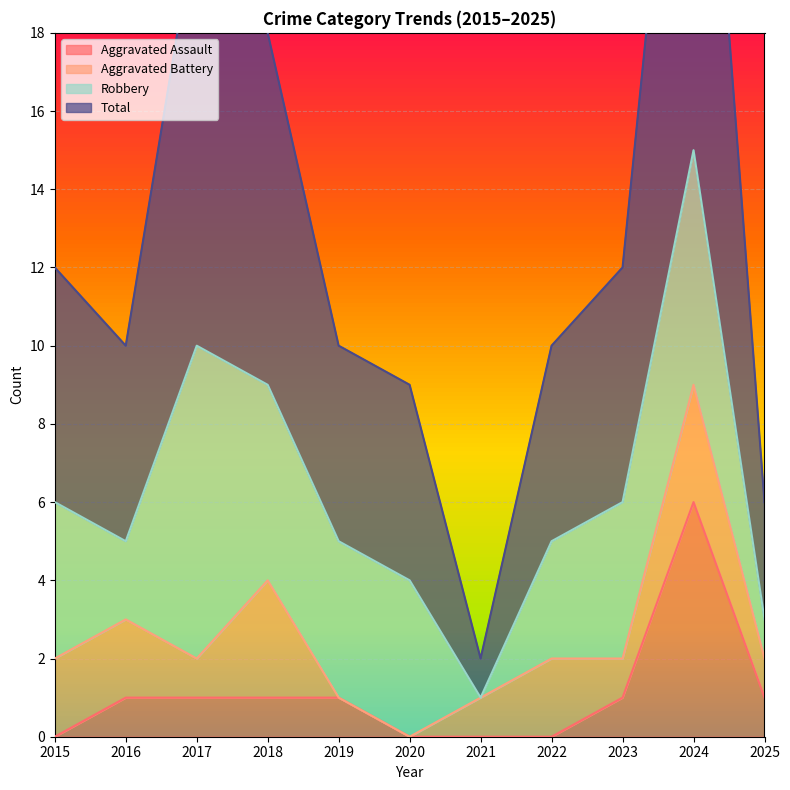

How many data points in Total are less than 10?

3